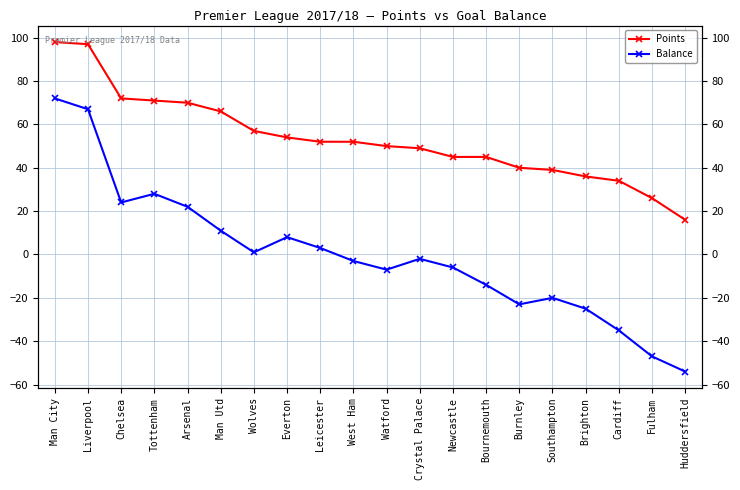

What is the minimum value shown in the chart?

-54